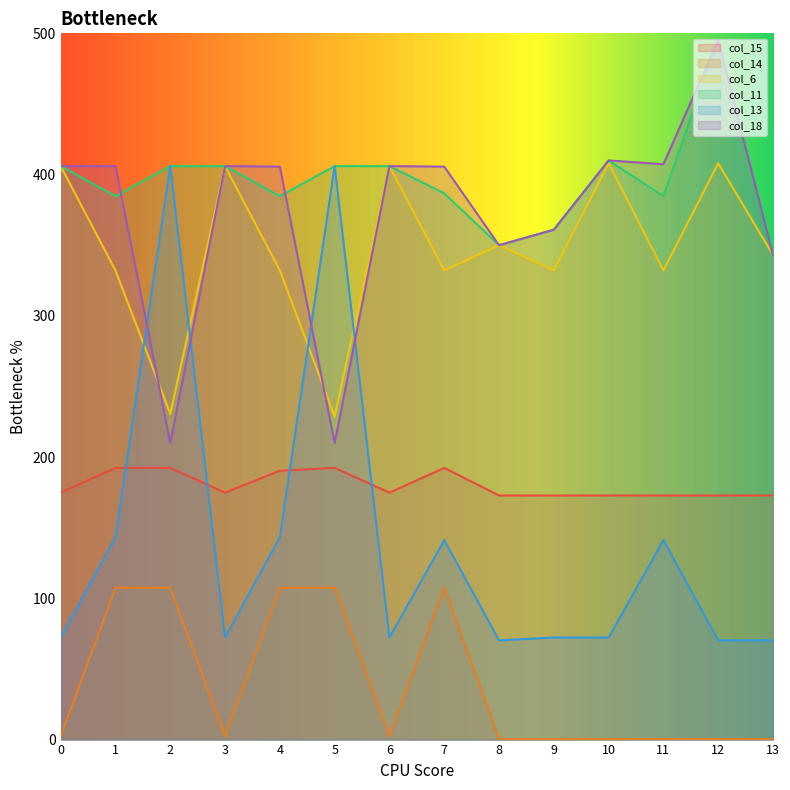

Is the value of col_6 at 10 greater than the value of col_15 at 4?

Yes